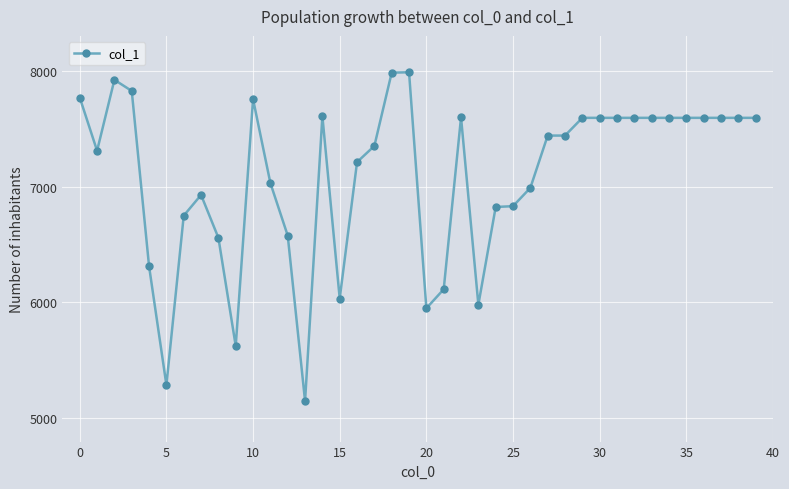

What is the smallest value displayed?

5150